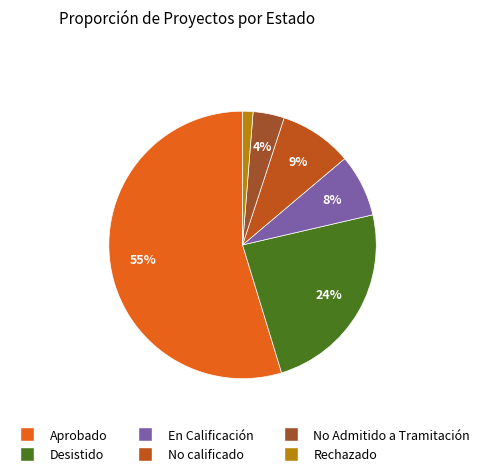

How many slices are in this pie chart?

6